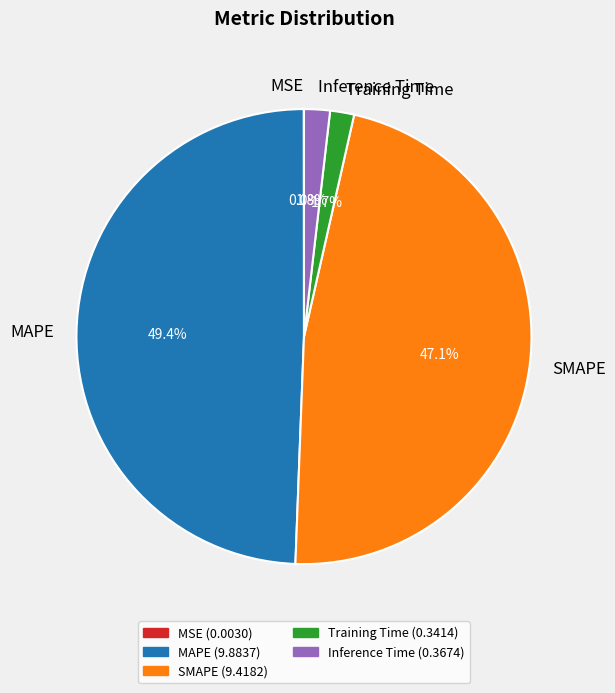

To the nearest percent, what is the average slice percentage?

20%